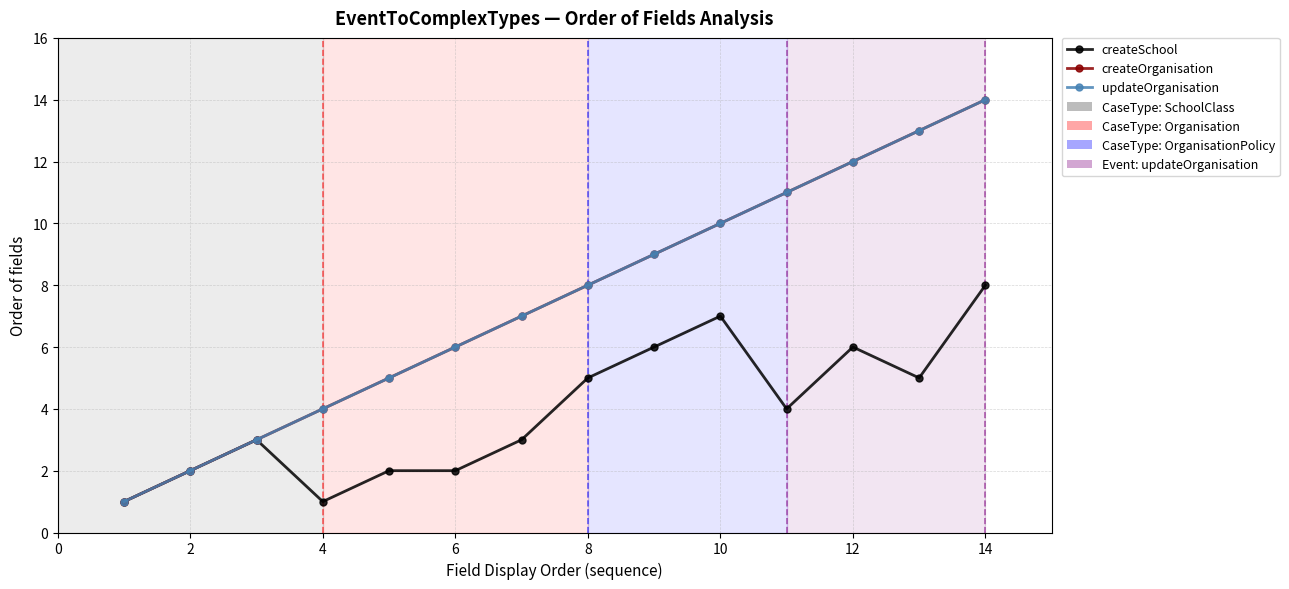

How many lines are shown in the chart?

3